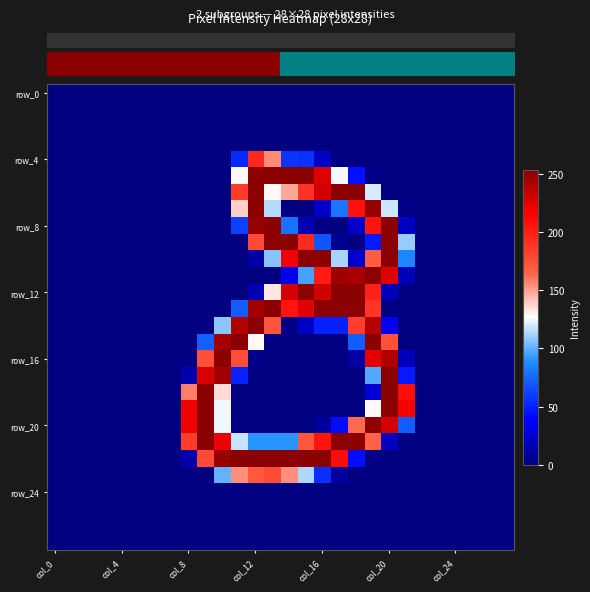

At which category does the chart reach its minimum across all series?

col_0